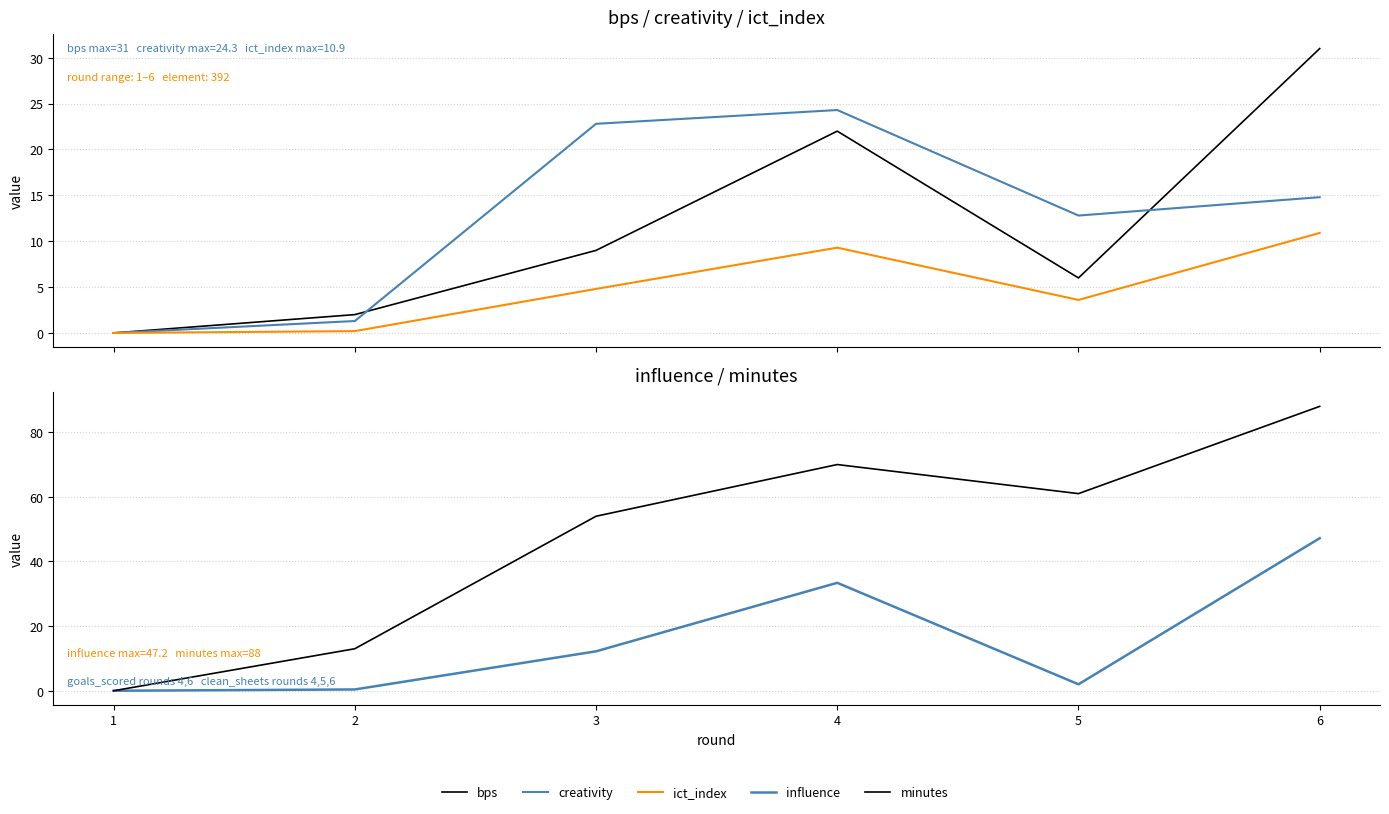

At which category does the chart reach its minimum across all series?

1